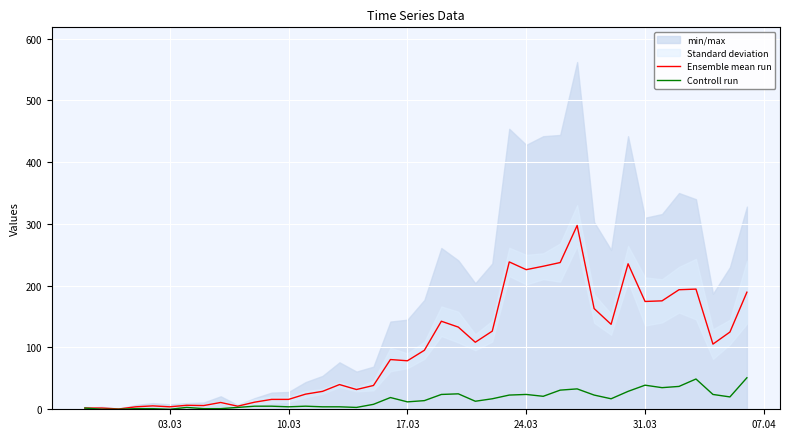

The Ensemble mean run series shows 174.5 at 31.03. True or false?

True